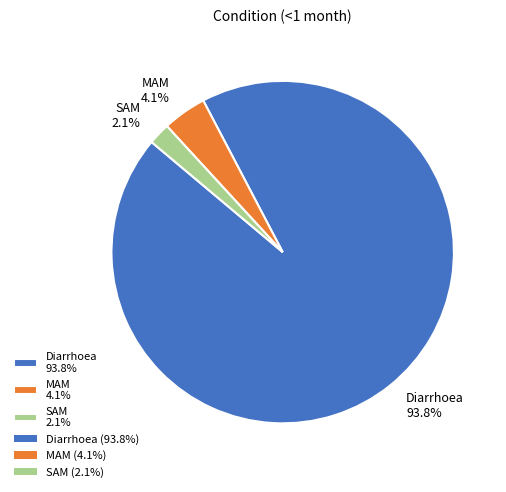

What percentage is the Diarrhoea slice, to the nearest percent?

94%